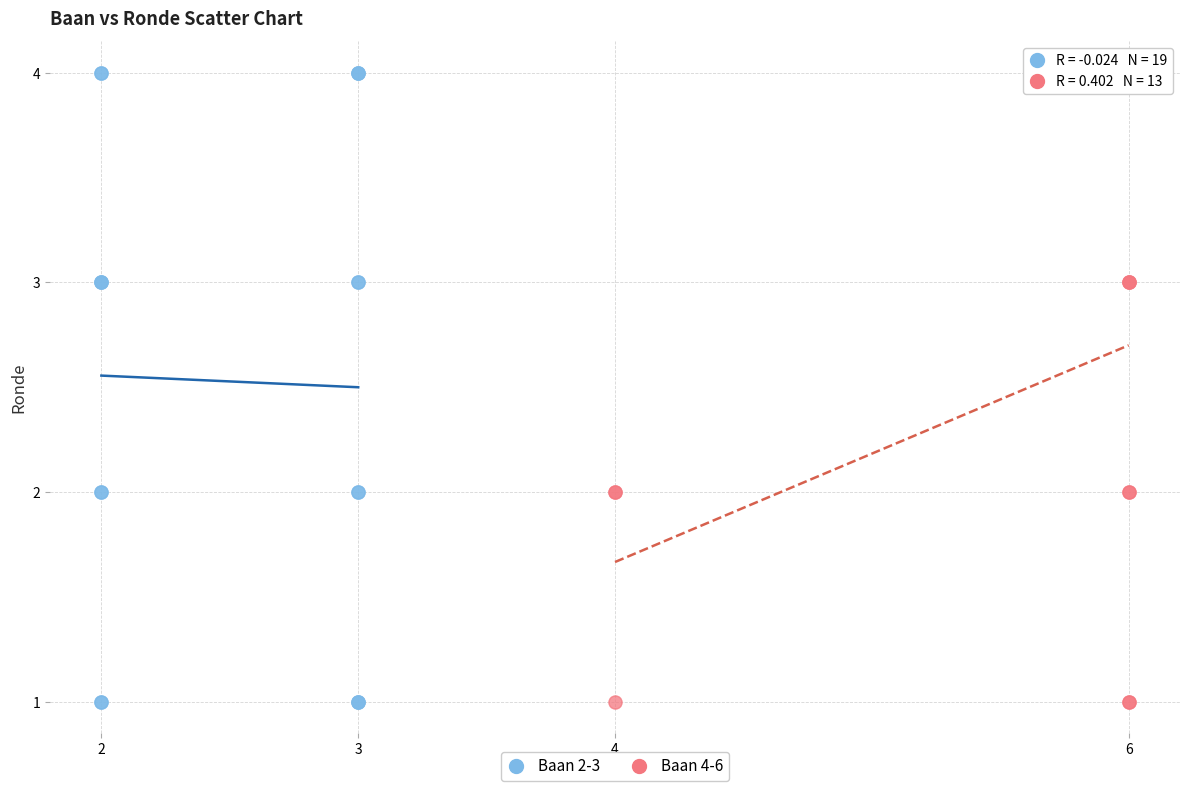

What are all the series names shown in the legend?

Baan 2-3, Baan 4-6